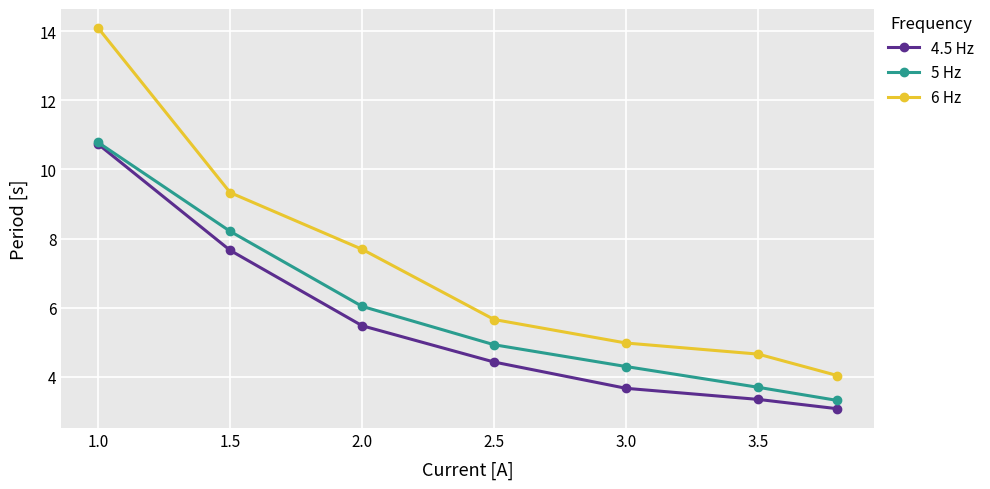

Count the number of data series in this chart.

3